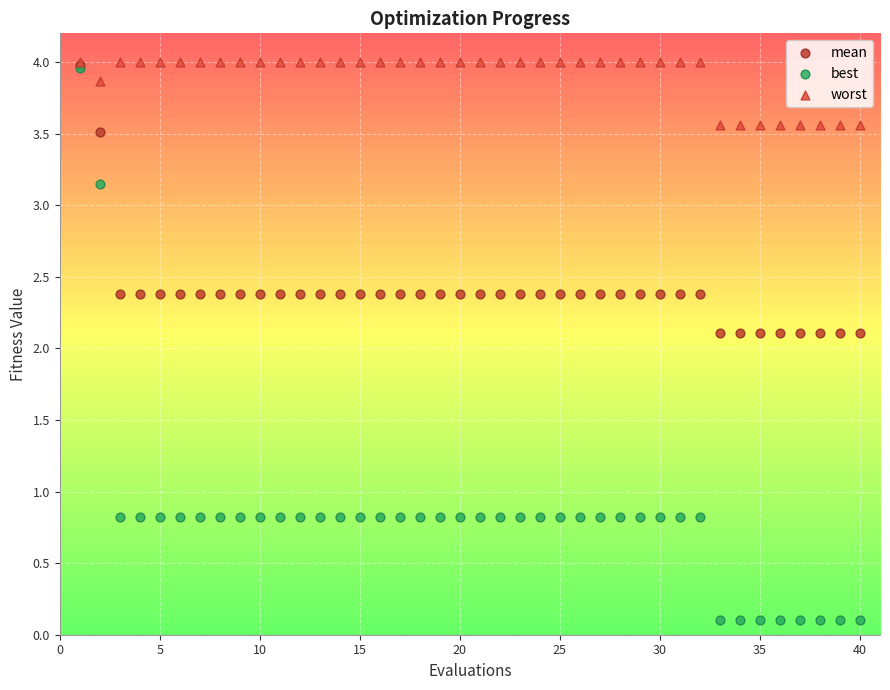

Which series reaches the minimum Y coordinate?

best